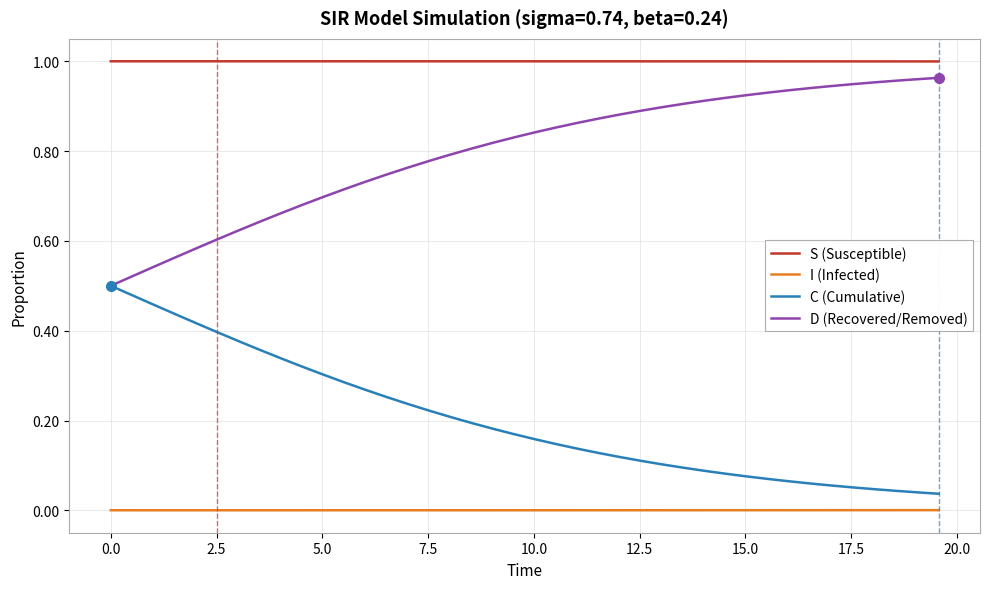

Which series has the largest total across all categories?

S (Susceptible)